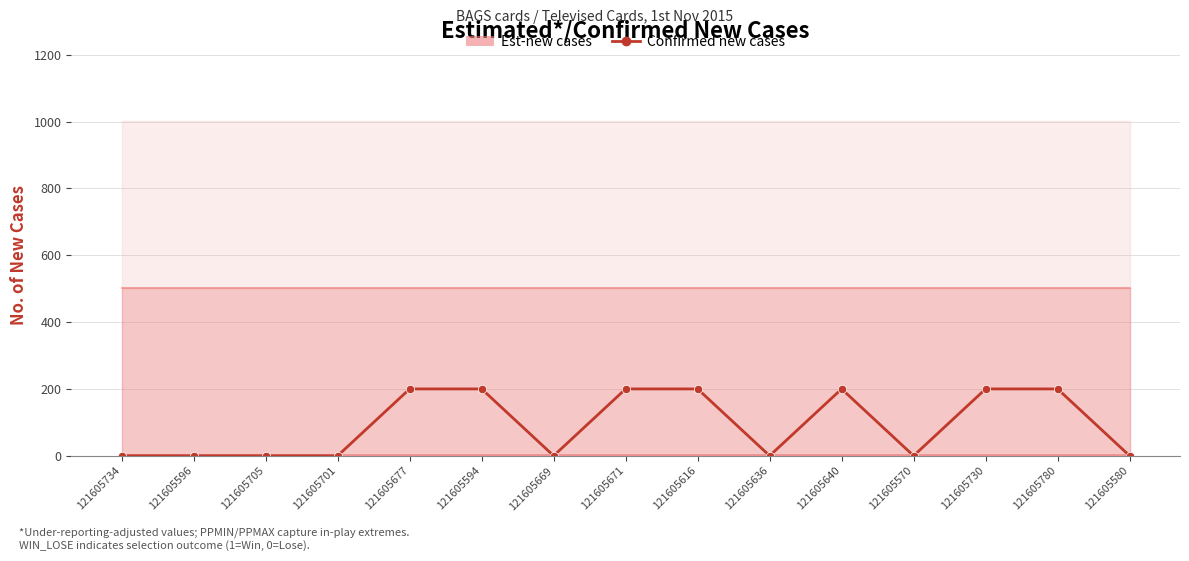

The value at 121605701 is -64. True or false?

False